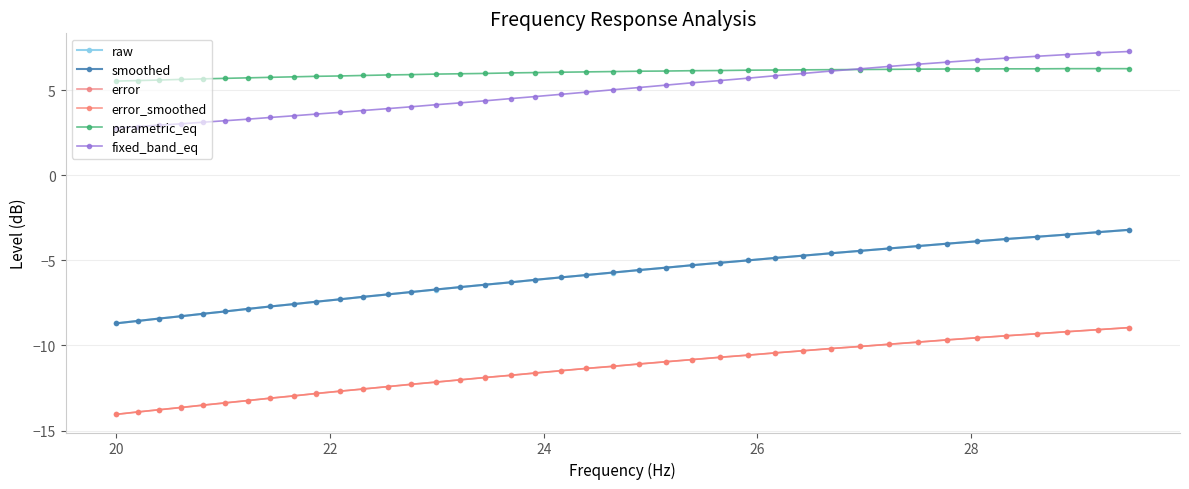

How many categories are shown in the chart?

40